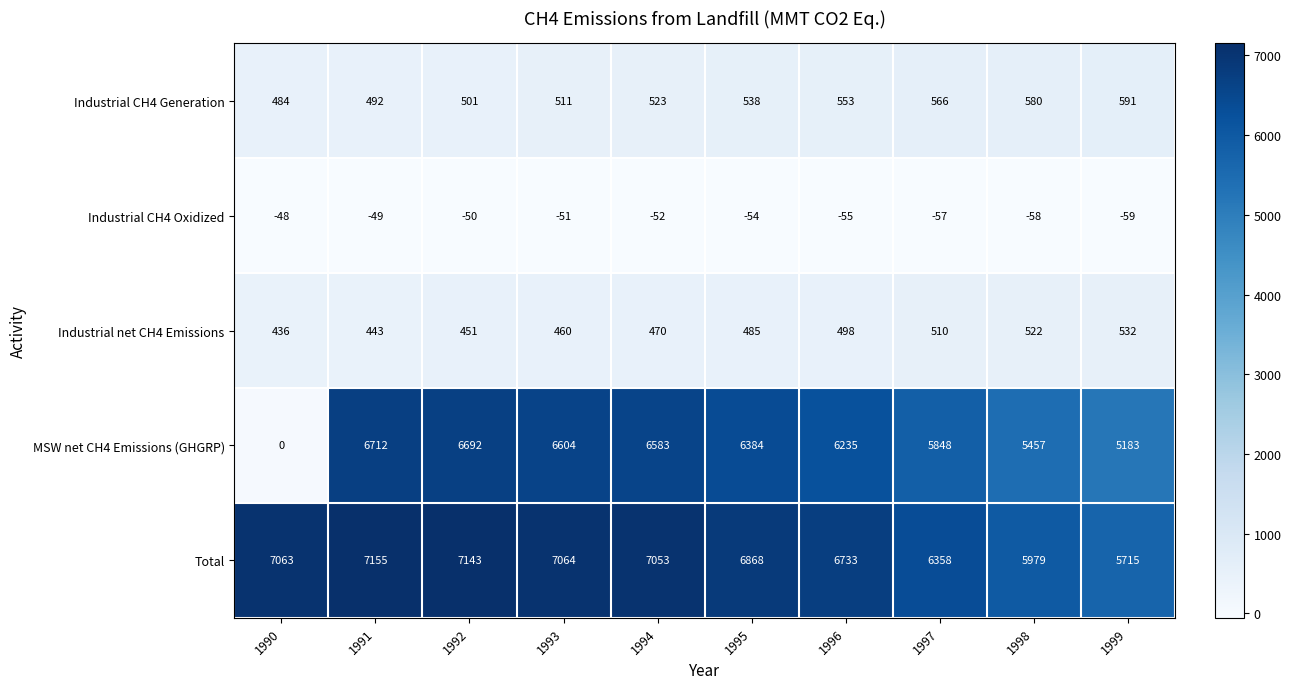

Between 1992 and 1993, which series saw the biggest shift?

MSW net CH4 Emissions (GHGRP)